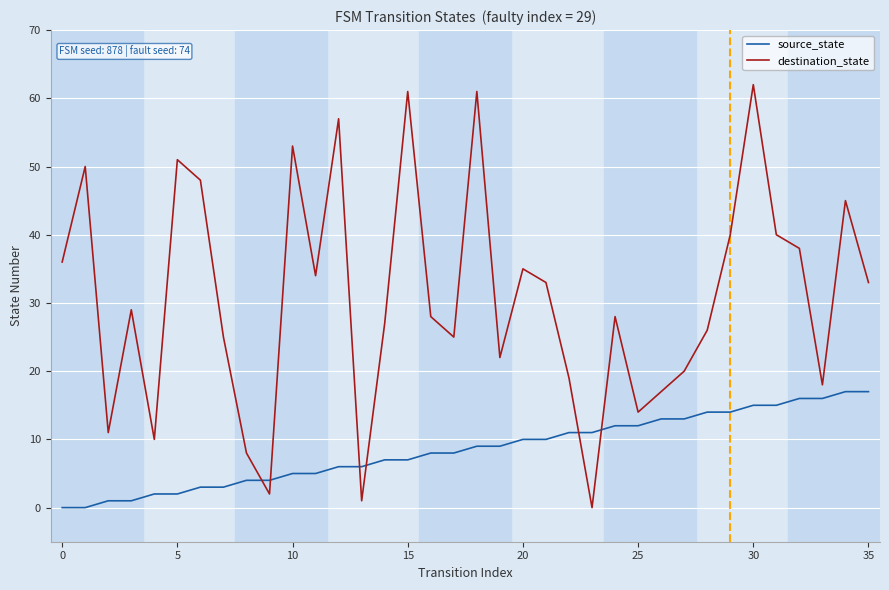

What is the maximum value for destination_state?

62